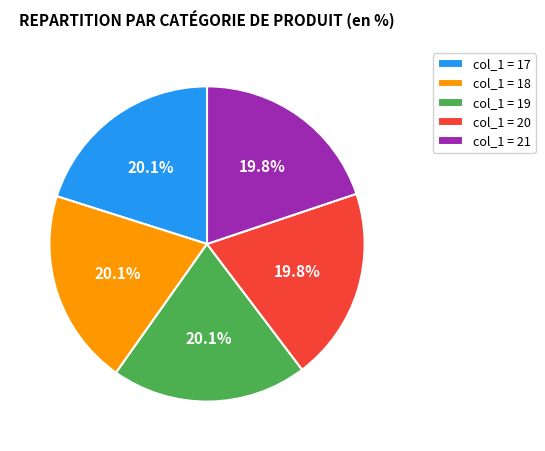

Combined, do col_1 = 18 and col_1 = 19 account for over 50%?

No